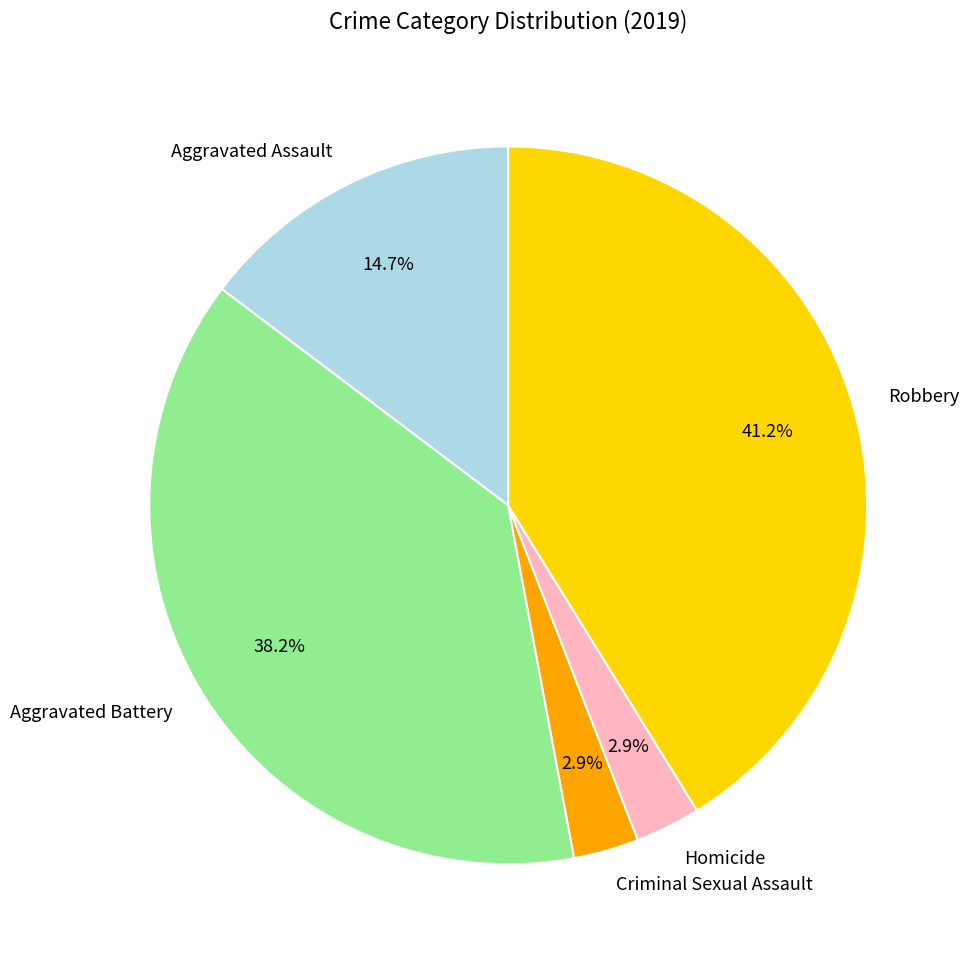

To the nearest percent, what is the difference between the largest and smallest slice percentages?

38%